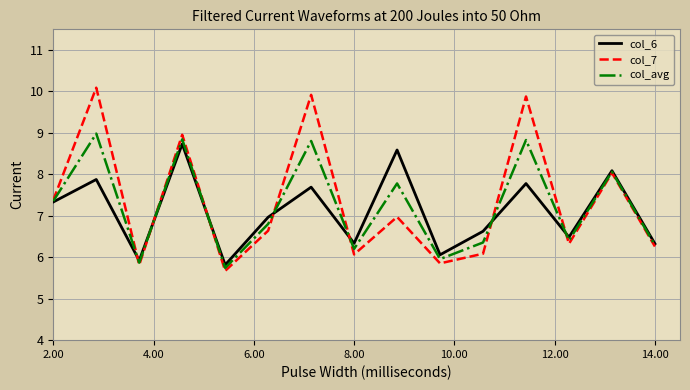

How many categories are shown in the chart?

15